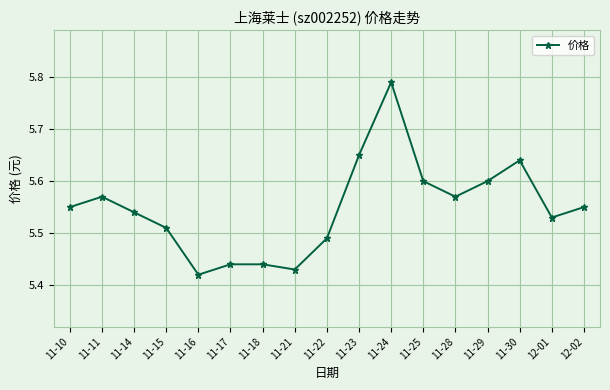

What is the label of the 7th point from the left?

11-18